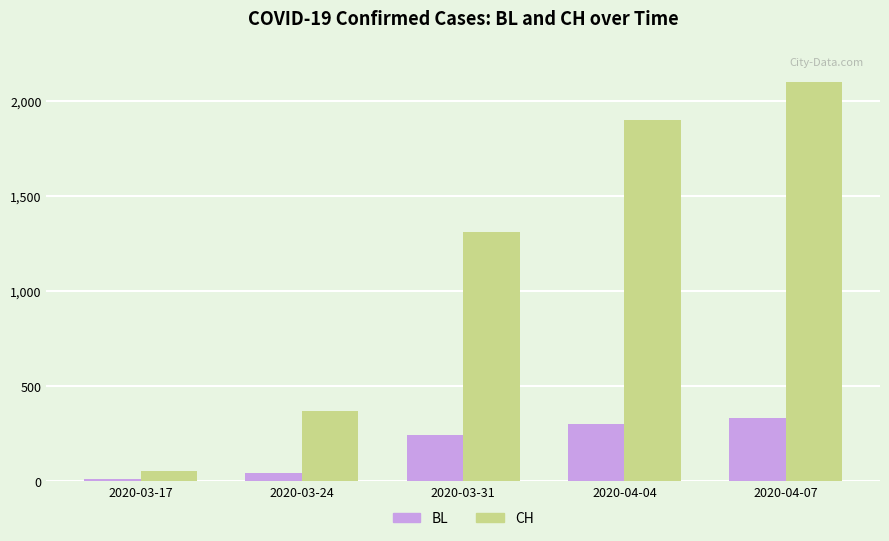

What is the value of the CH bar at the 4th from the left?

1901